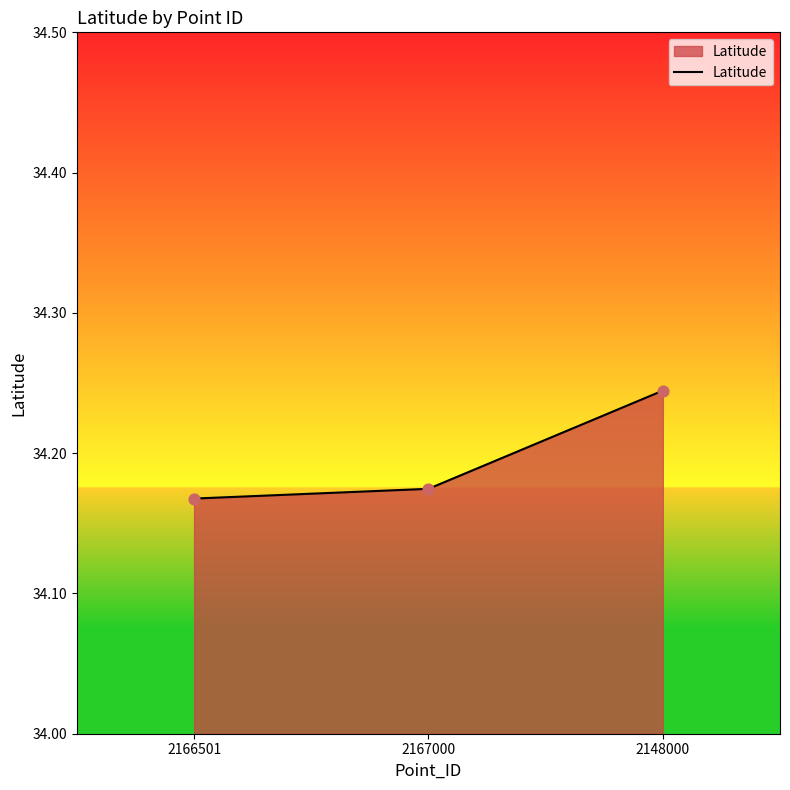

Between 2166501 and 2148000, which is larger?

2148000